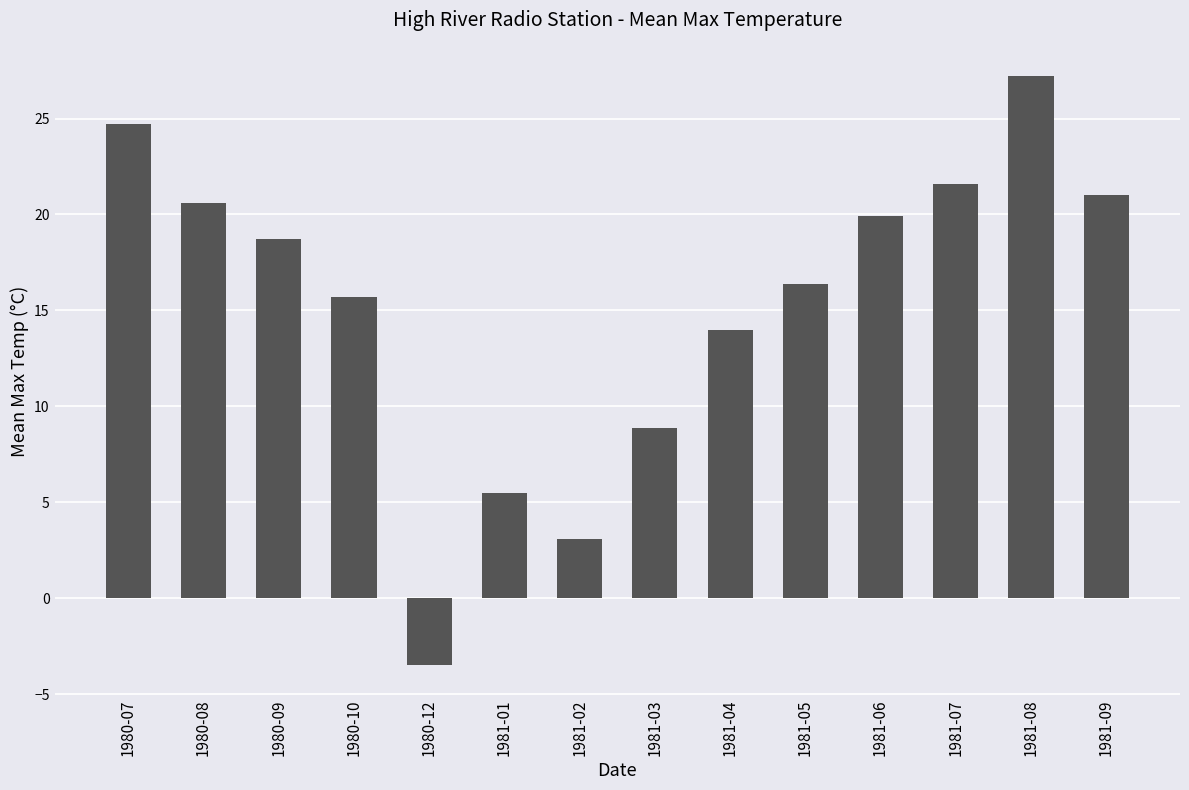

What is the change in value from 1981-07 to 1981-09?

-0.6